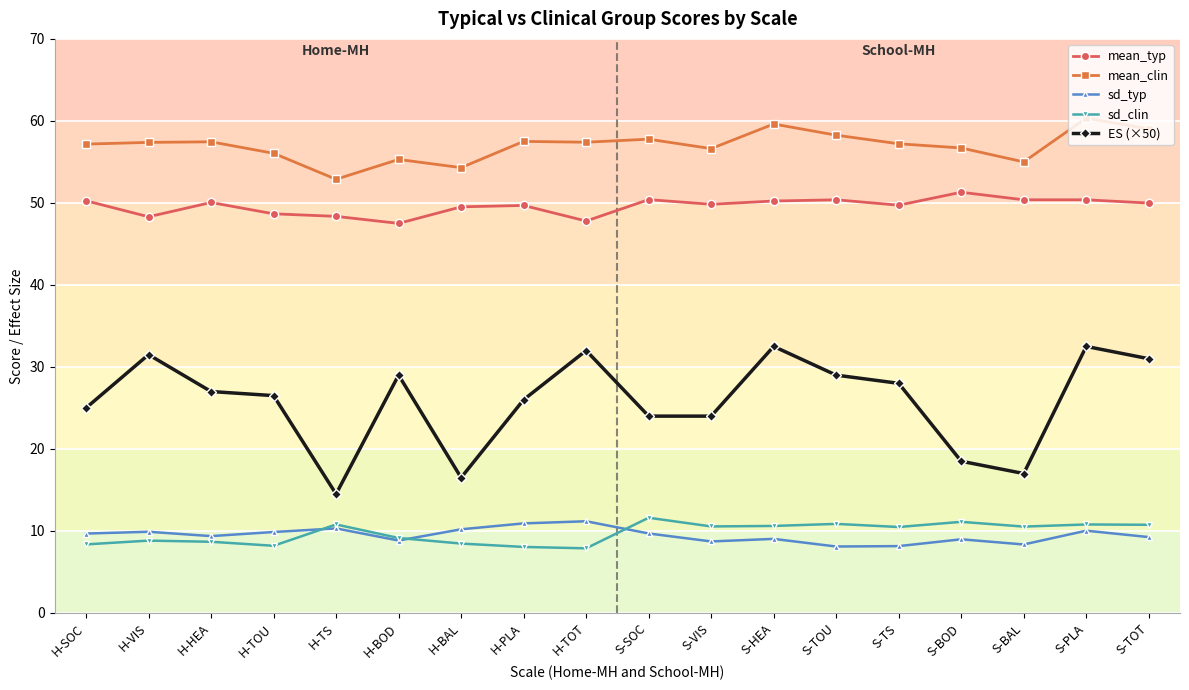

The ES (×50) series shows 8.0 at H-TOT. True or false?

False